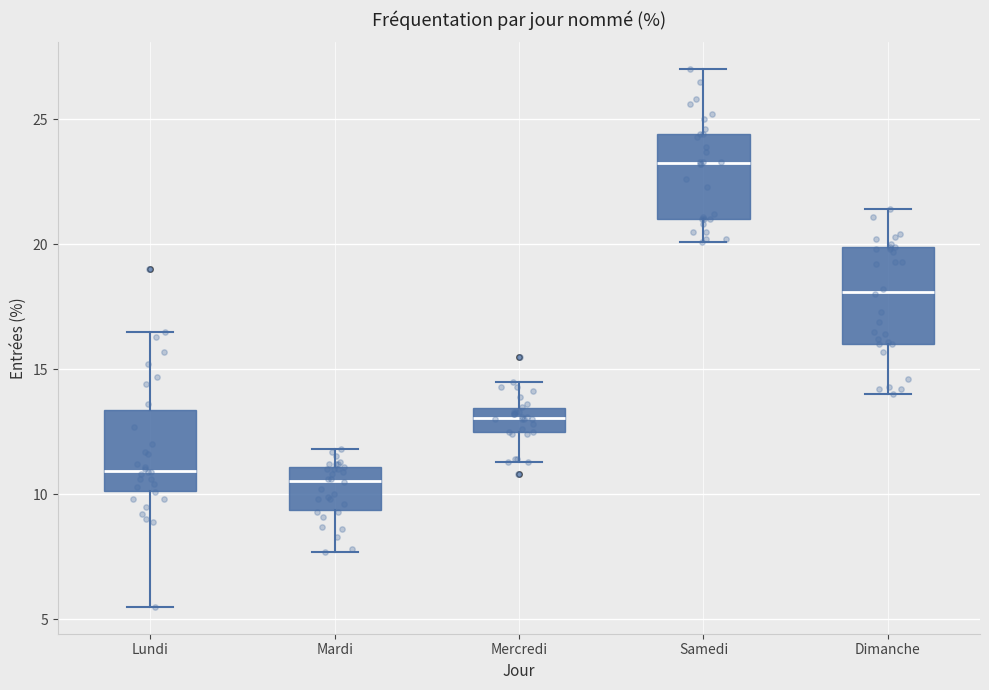

Reading left to right, transcribe this box plot: for each box, give where its median line is, the range the box spans, and where its two whiskers end, as read against the y-axis. The values are not printed on the chart, so give them approximately, as read against the axis.

Lundi: median 11.0, box 10.0 to 13.5, whiskers 5.5 to 16.5
Mardi: median 10.5, box 9.5 to 11.0, whiskers 7.5 to 12.0
Mercredi: median 13.0, box 12.5 to 13.5, whiskers 11.5 to 14.5
Samedi: median 23.5, box 21.0 to 24.5, whiskers 20.0 to 27.0
Dimanche: median 18.0, box 16.0 to 20.0, whiskers 14.0 to 21.5